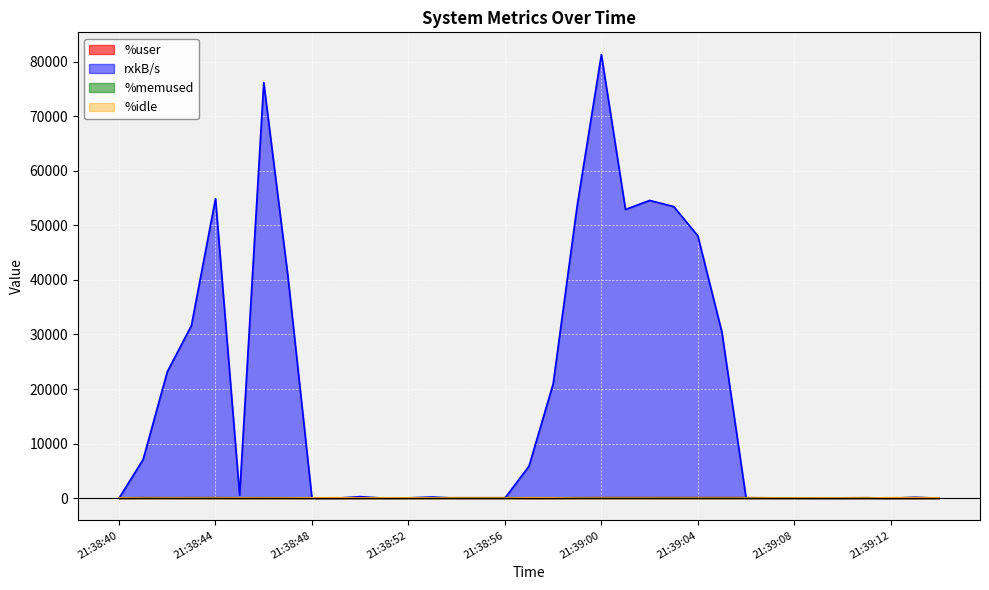

How many interior local valleys does the %idle series have?

7